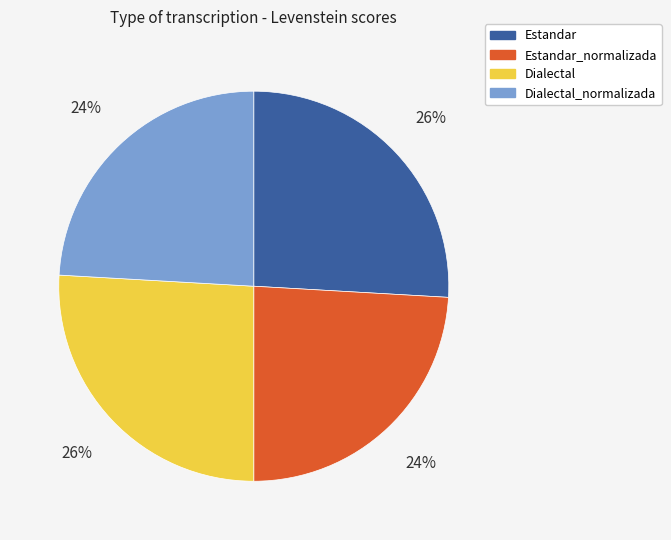

Approximately how many times larger is the value at Dialectal_normalizada compared to Dialectal?

0.9